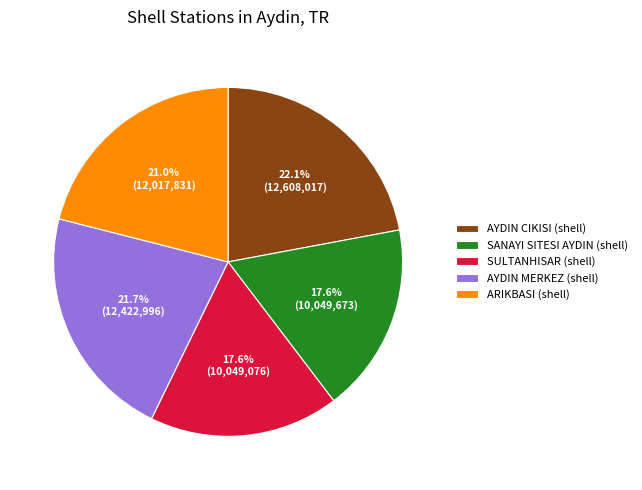

Is it true that AYDIN MERKEZ (shell) is 22% of the pie?

True